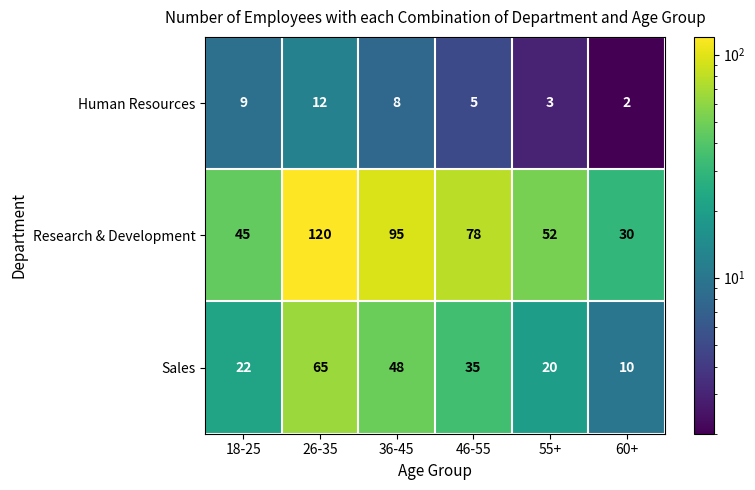

Rank the series by their average value, from lowest to highest.

Human Resources, Sales, Research & Development